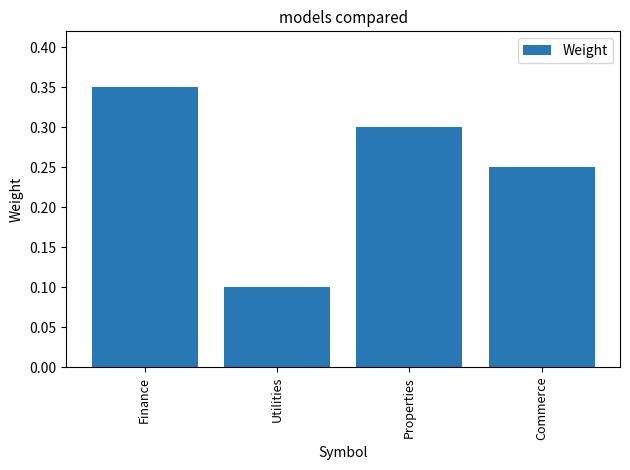

Rank the categories by value from lowest to highest.

Utilities, Commerce, Properties, Finance